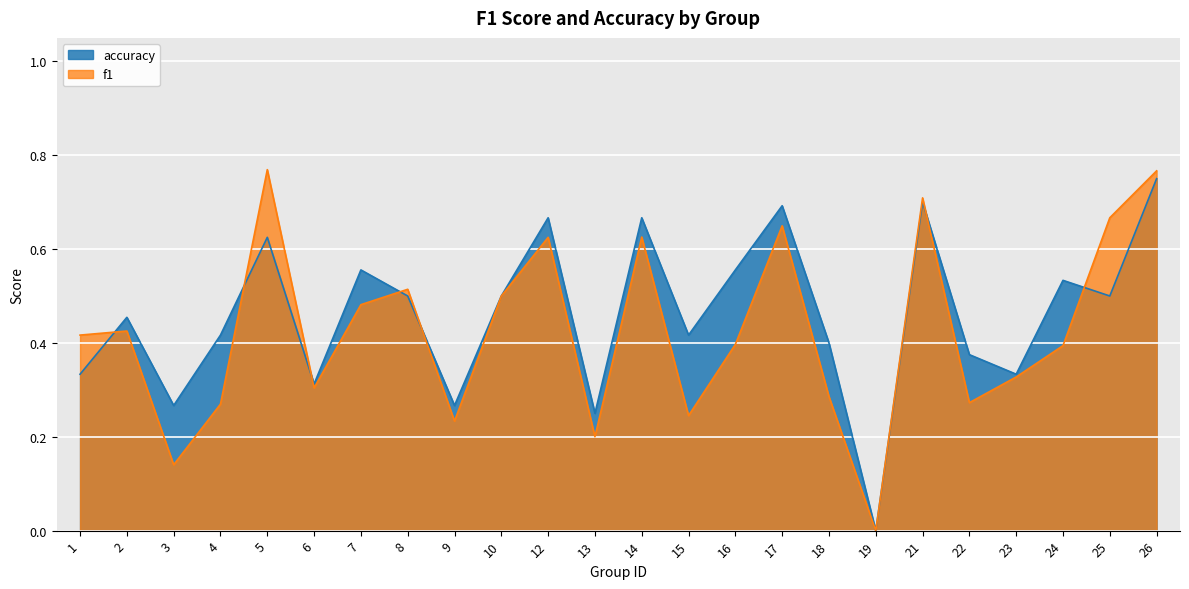

In f1, how many points are lower than both neighbors (excluding endpoints)?

7